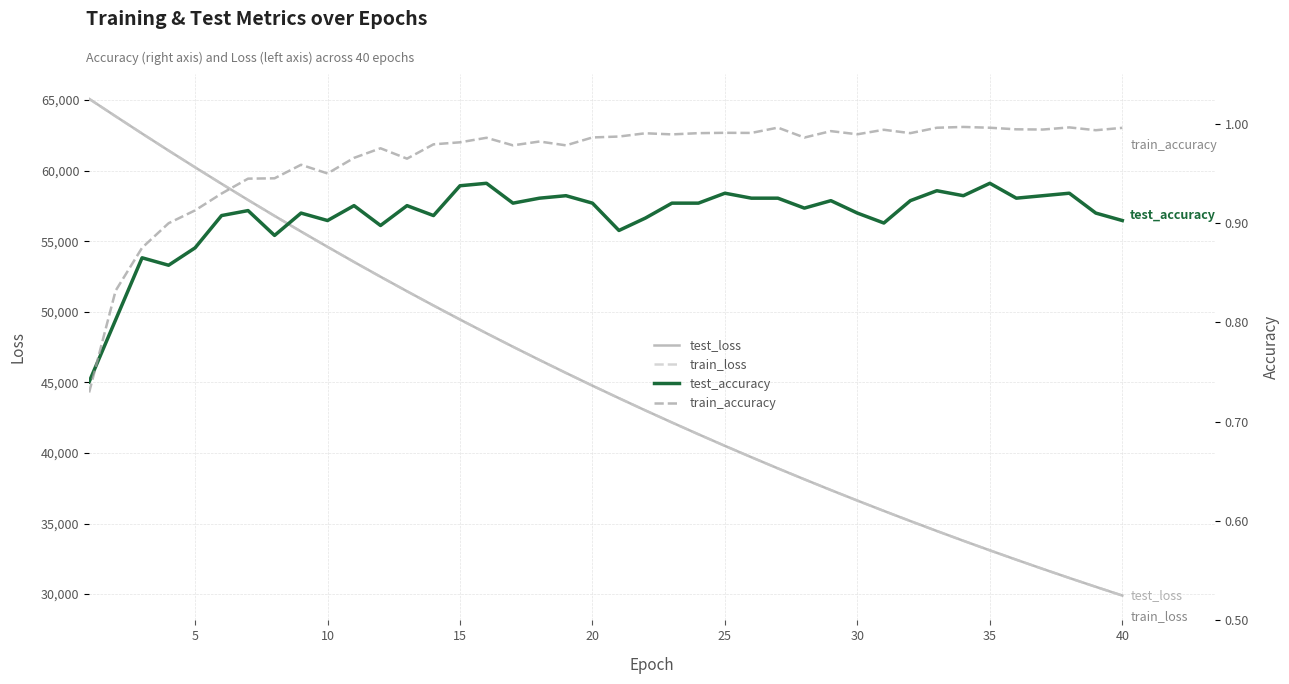

True or false: test_accuracy has more than 0 interior local peaks.

True